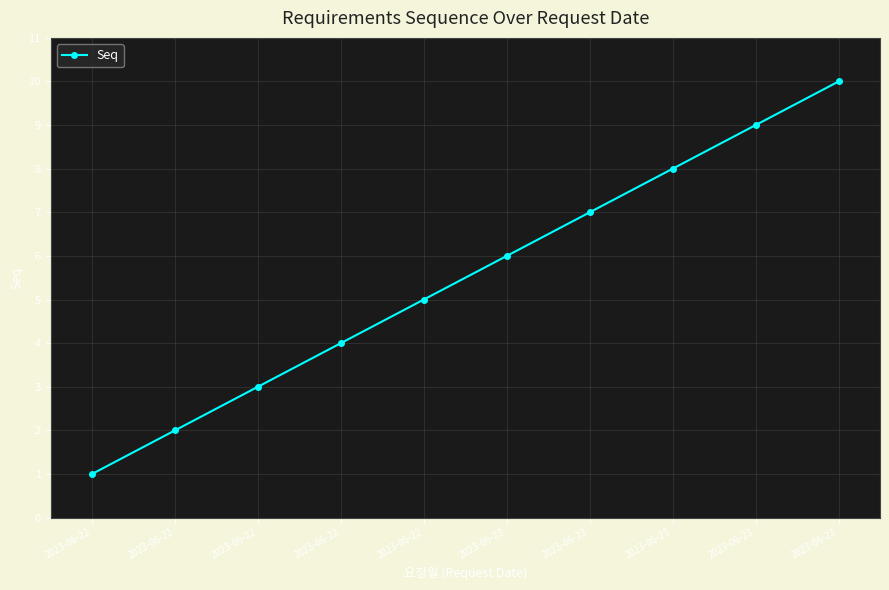

True or false: there are more than 0 points higher than both neighbors.

False